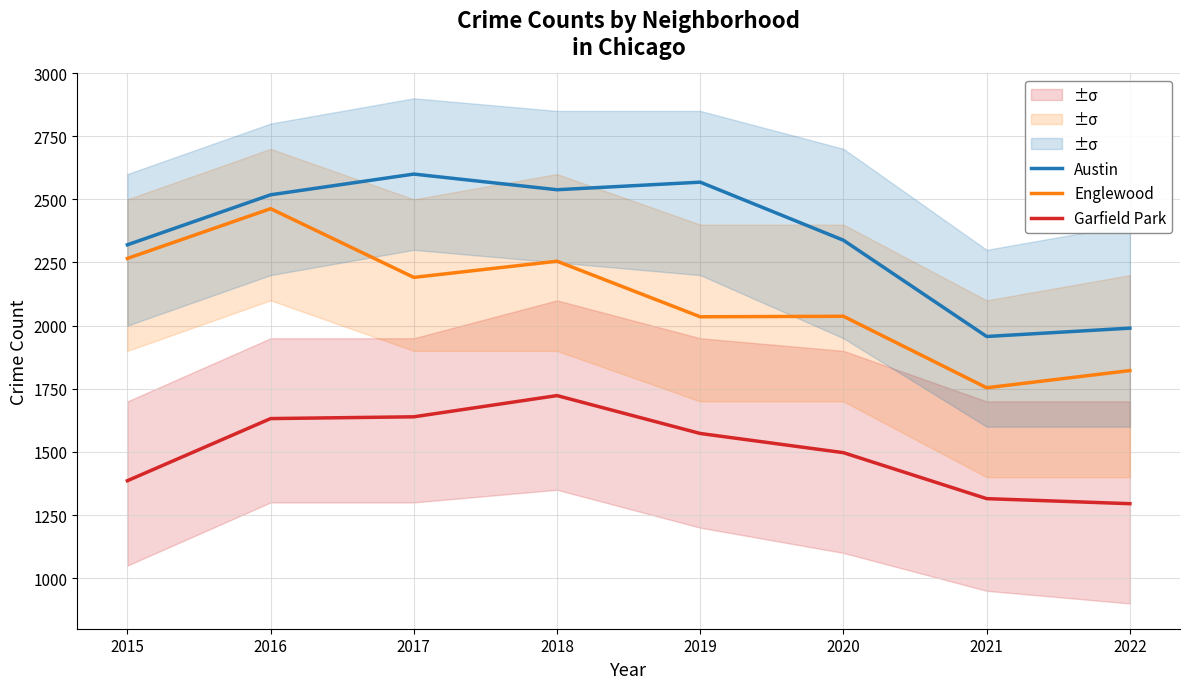

Reading right to left, extract all data points from this chart.

Austin: 1990	1957	2338	2568	2538	2600	2518	2320
Englewood: 1822	1754	2037	2035	2255	2191	2463	2266
Garfield Park: 1295	1315	1497	1573	1723	1639	1632	1386